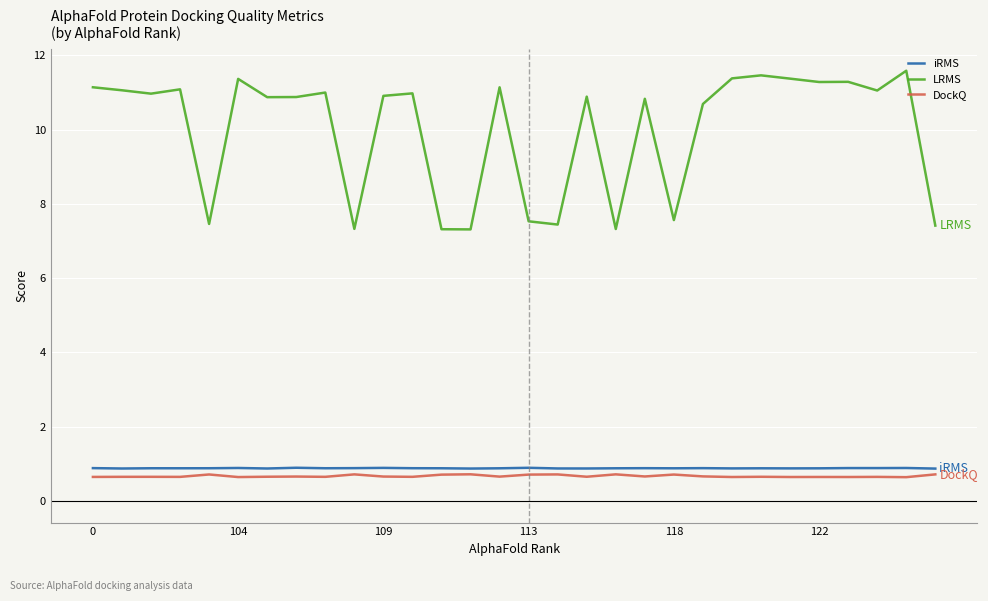

How many lines are shown in the chart?

3